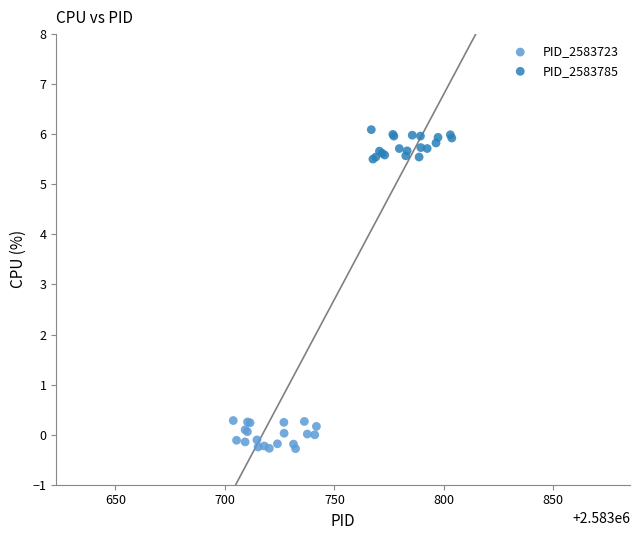

Which series reaches the minimum Y coordinate?

PID_2583723